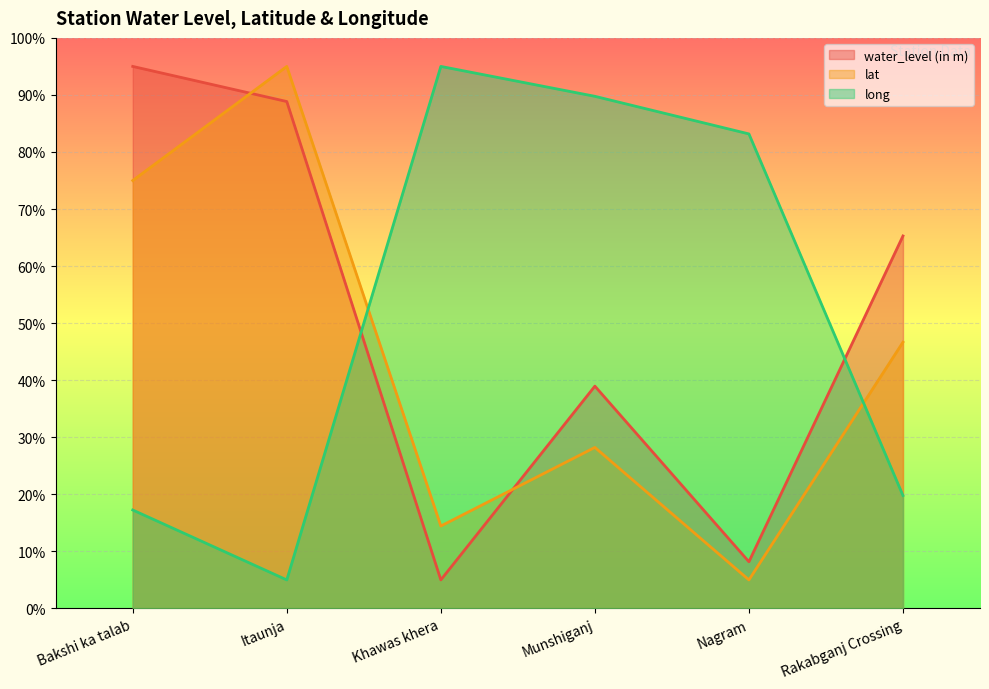

What is the spread (max minus min) of values at Munshiganj?

61.5